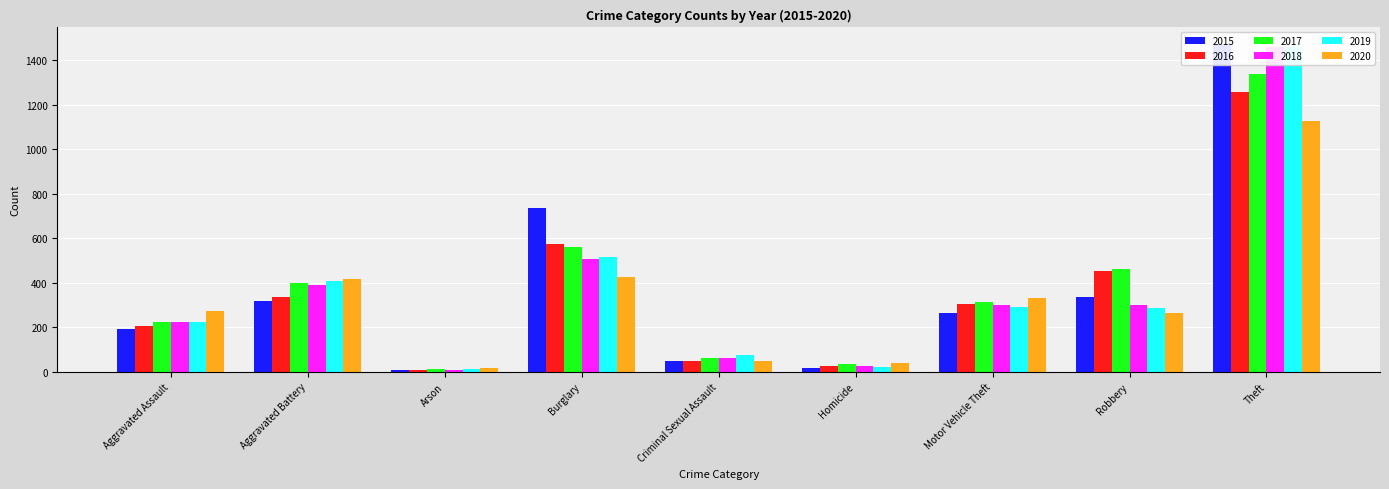

Is it true that 2016 equals 7 at Arson?

True